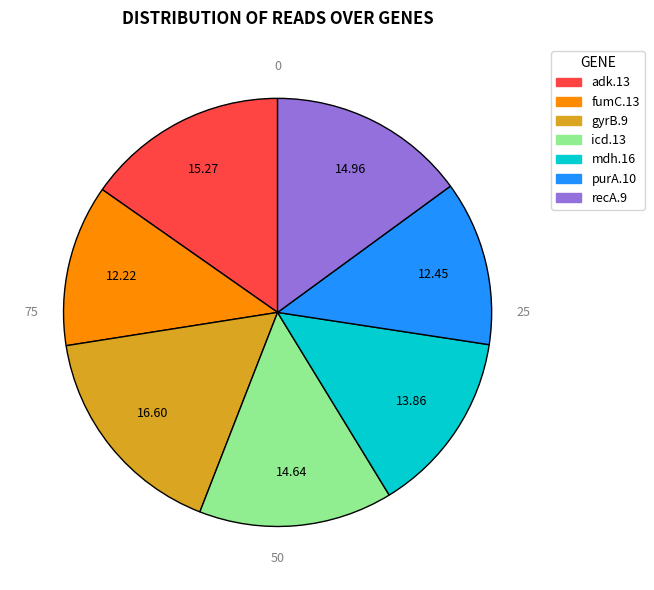

Is the sum of adk.13 and purA.10 greater than half?

No